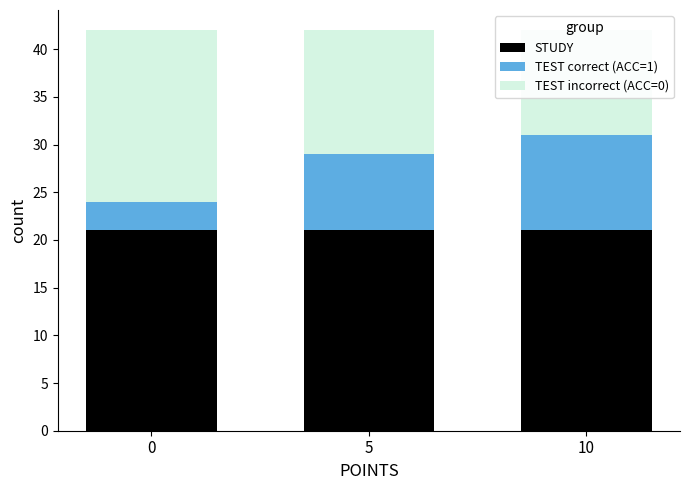

What is the spread (max minus min) of values at 10?

11